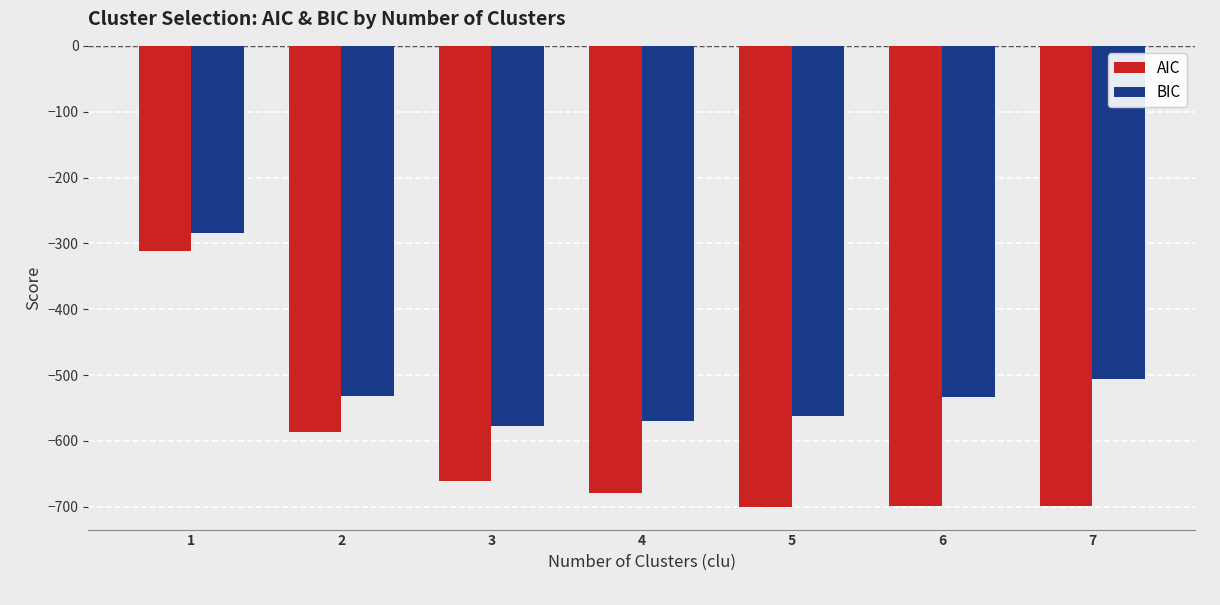

What is the average value of the AIC series?

-619.2